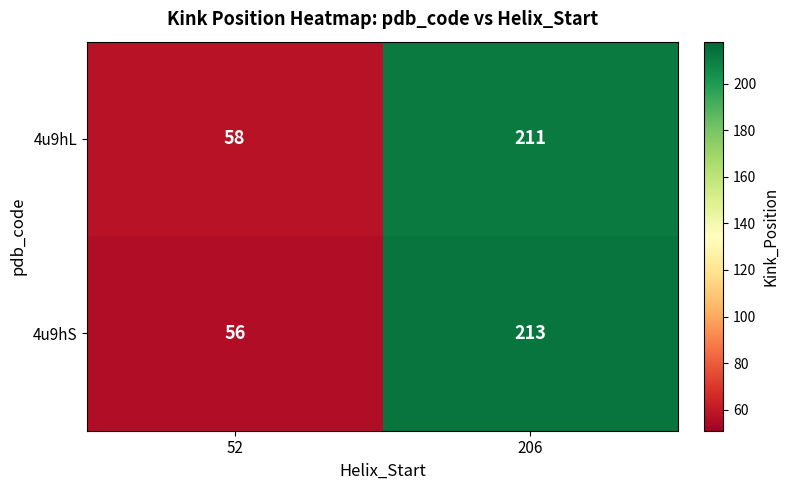

Reading left to right, list all the values displayed in this chart.

4u9hL: 58	211
4u9hS: 56	213